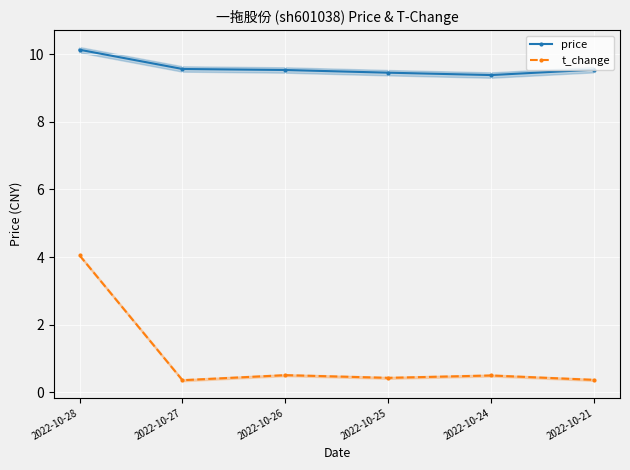

At which category is the sum across all series the highest?

2022-10-28